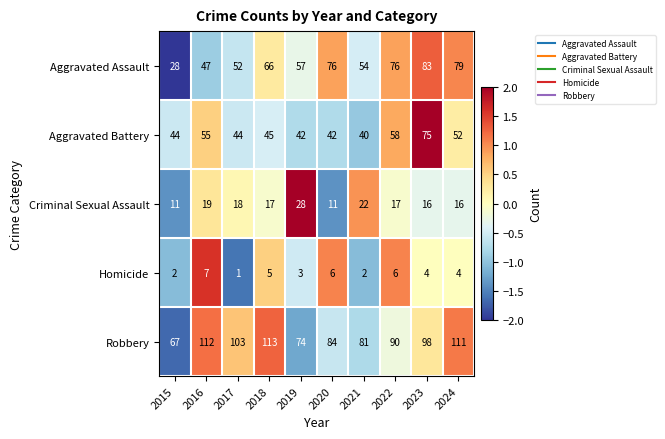

What is the difference between the highest and lowest values at 2016?

105